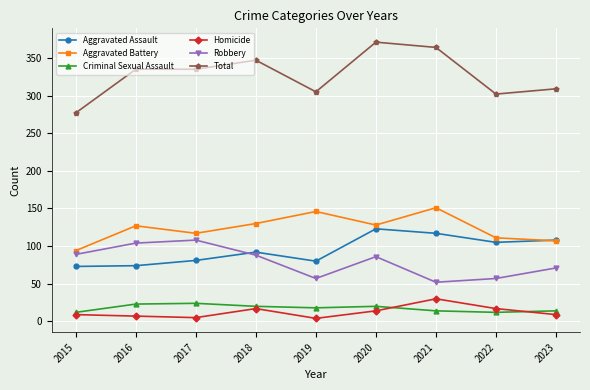

How many series are shown in this chart?

6